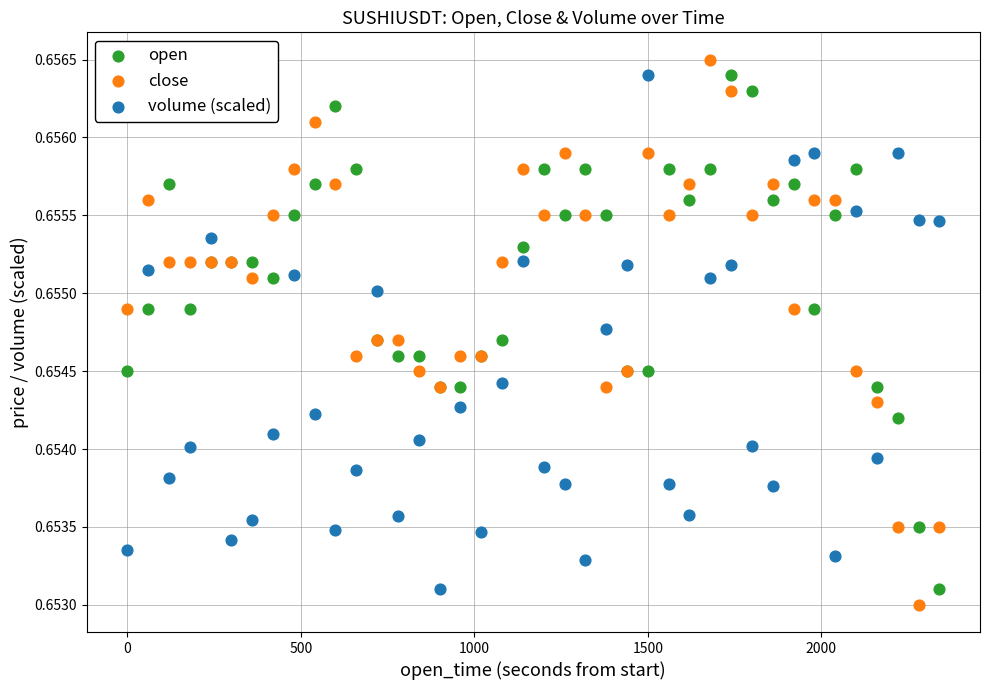

What is the X range (max minus min) for the scatter plot?

2340.0